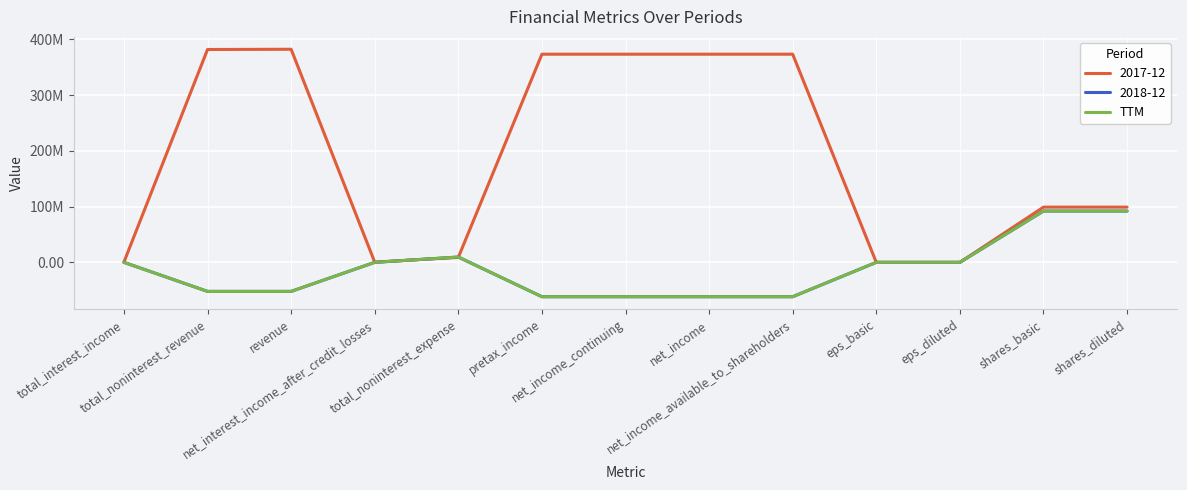

Does the chart have visible grid lines?

Yes